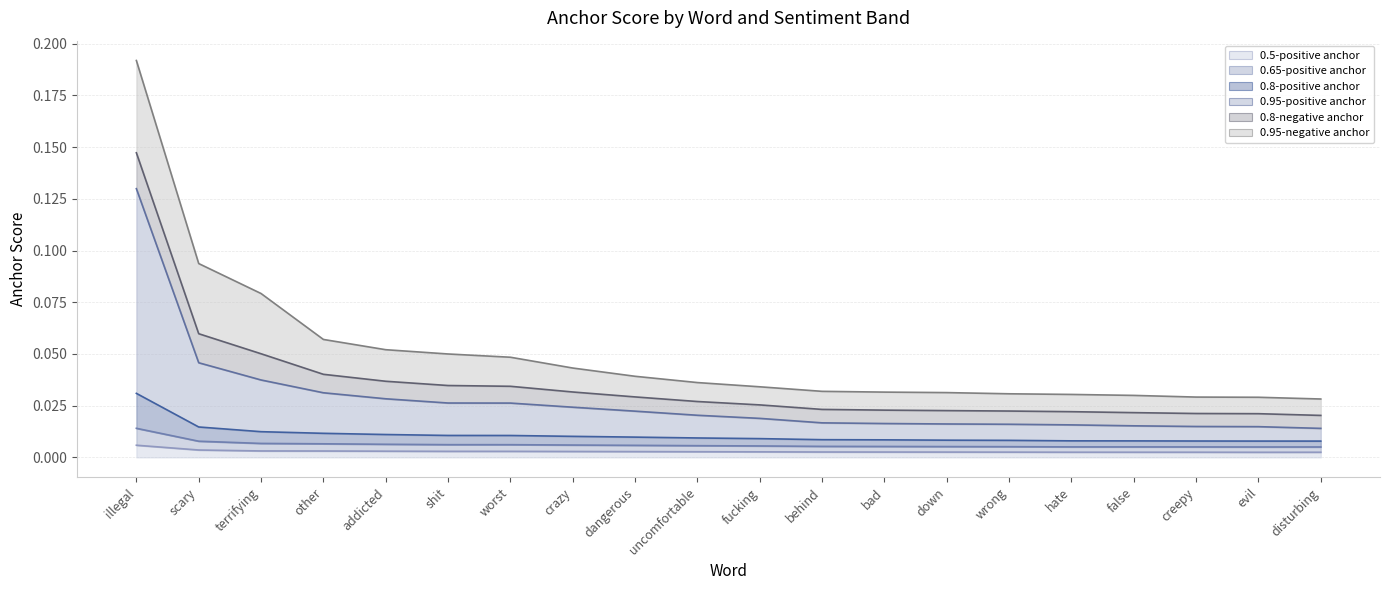

True or false: 0.65-positive anchor and 0.8-positive anchor cross at least once.

False